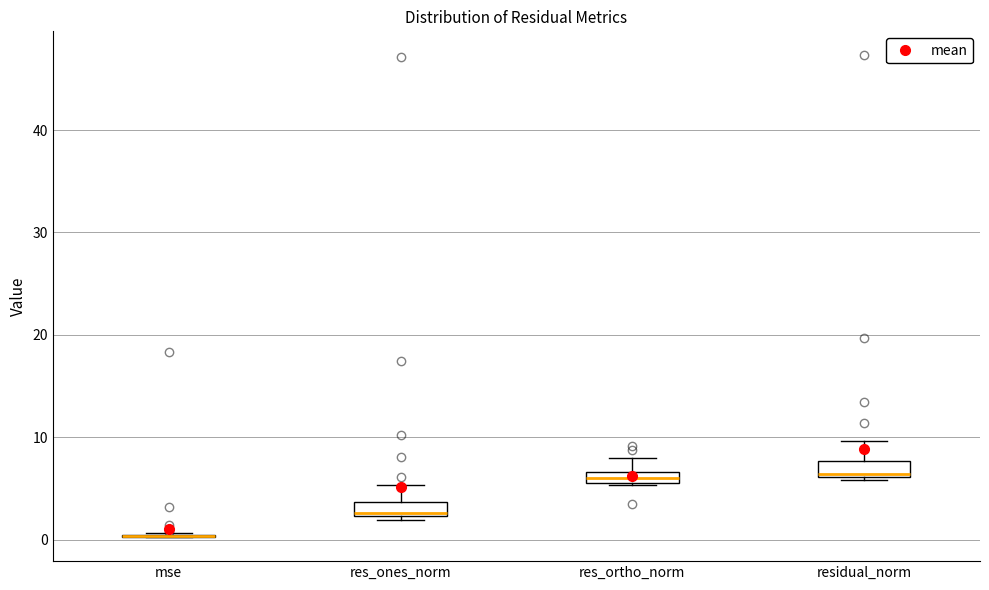

Where is the lower edge of the box for residual_norm on the y-axis? The values are not printed on the chart, so give them approximately, as read against the axis.

6